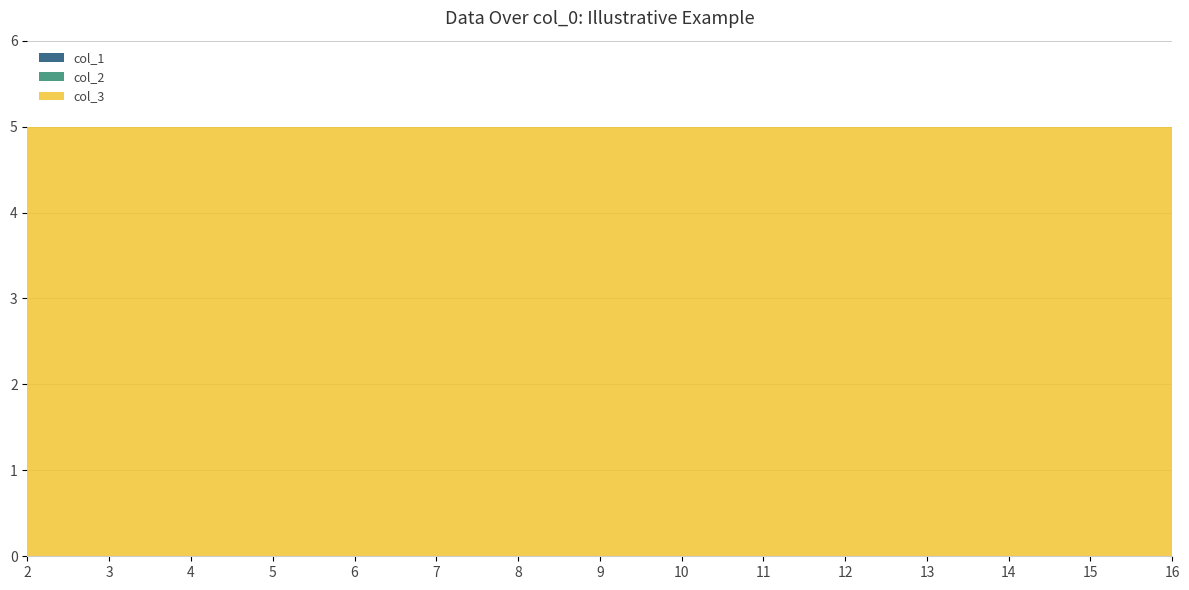

How many series are shown in this chart?

3